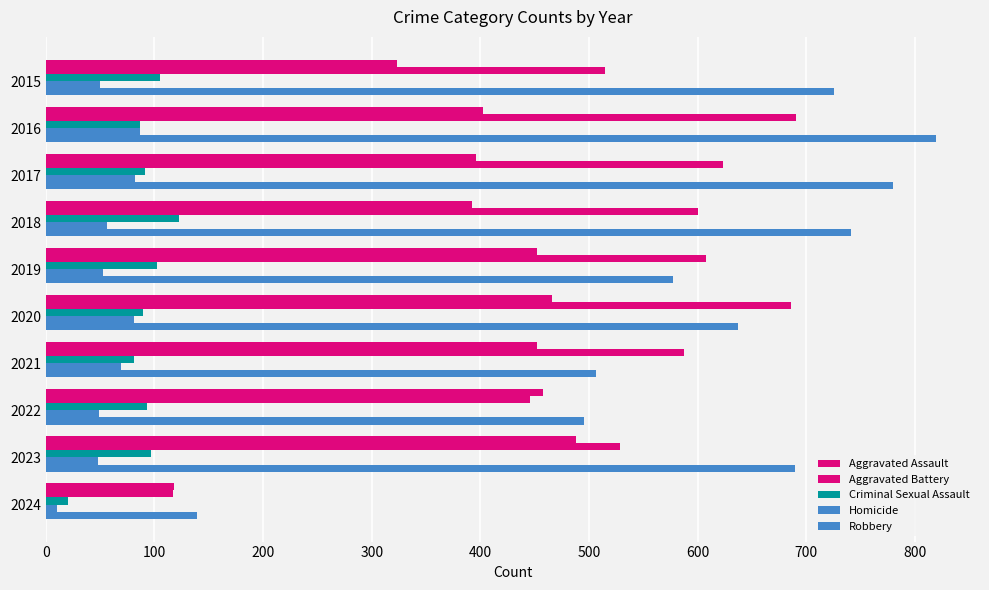

How many data points does each series have?

10